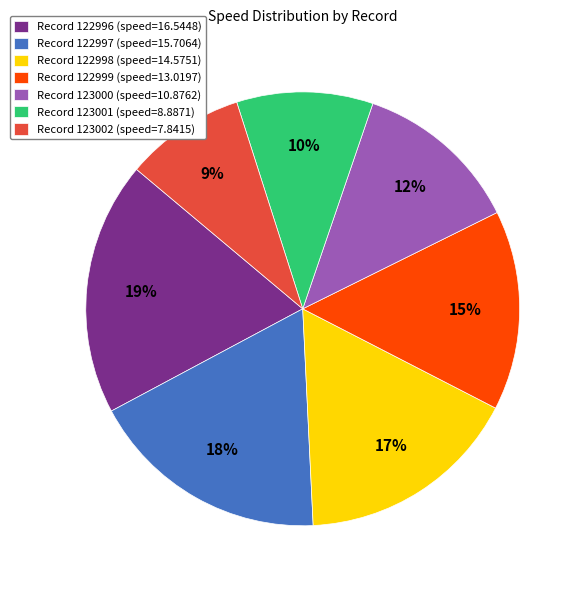

Is the sum of Record 122998 (speed=14.5751) and Record 123002 (speed=7.8415) greater than half?

No